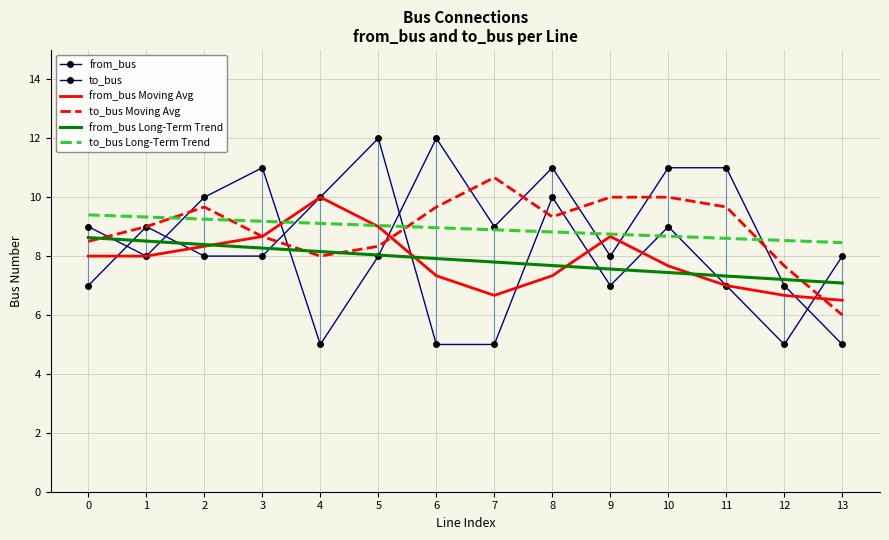

What is the difference between the from_bus Moving Avg values at 1 and 12?

1.3